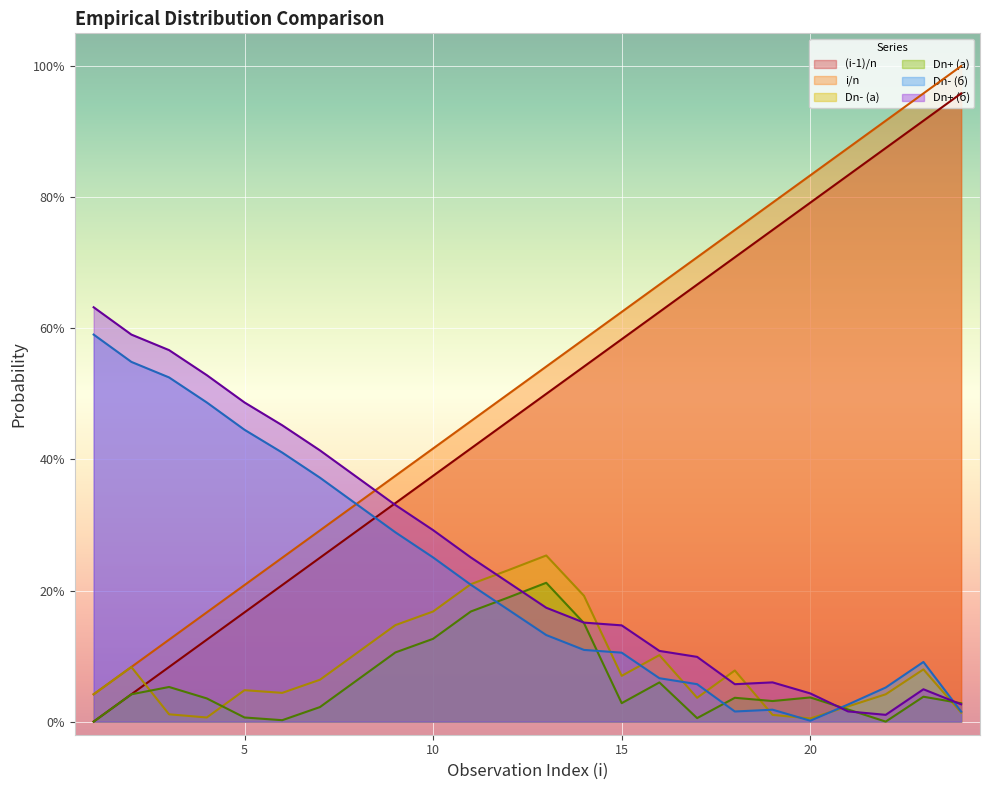

At which category does the chart reach its peak across all series?

24